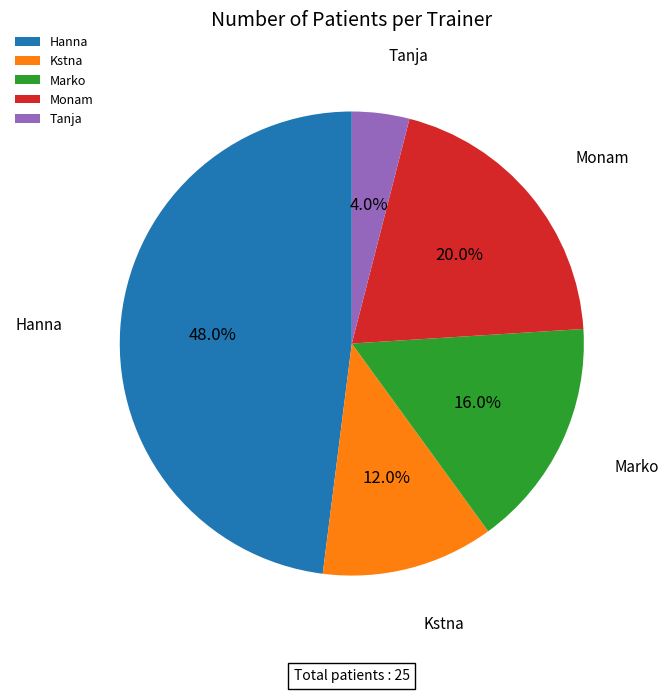

To the nearest percent, what portion does Tanja represent?

4%